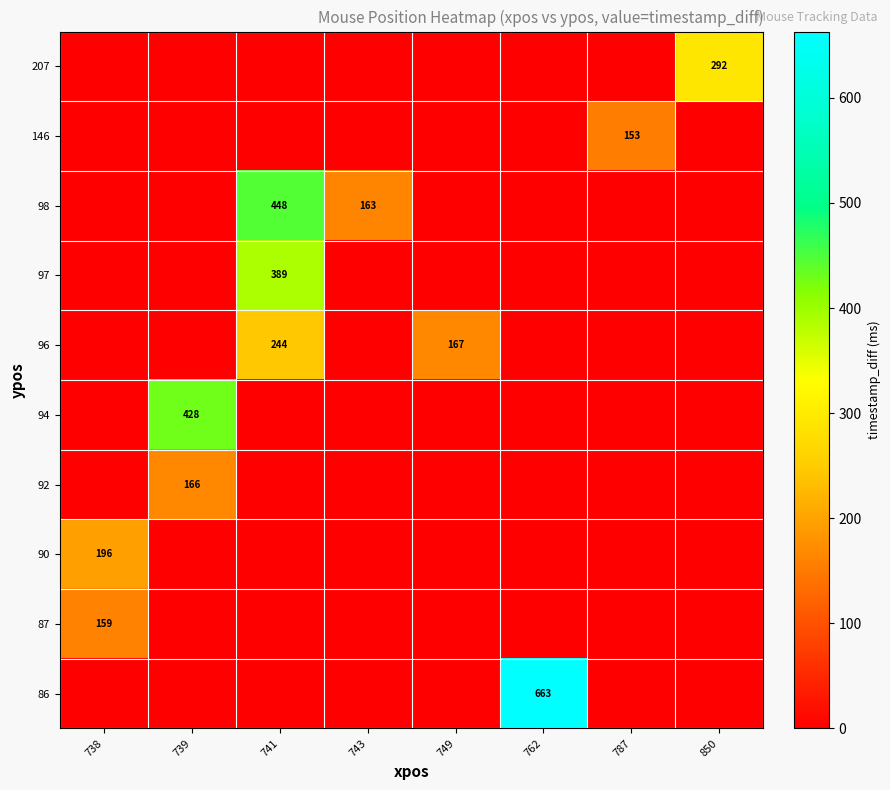

What is the total value across all series at 738?

355